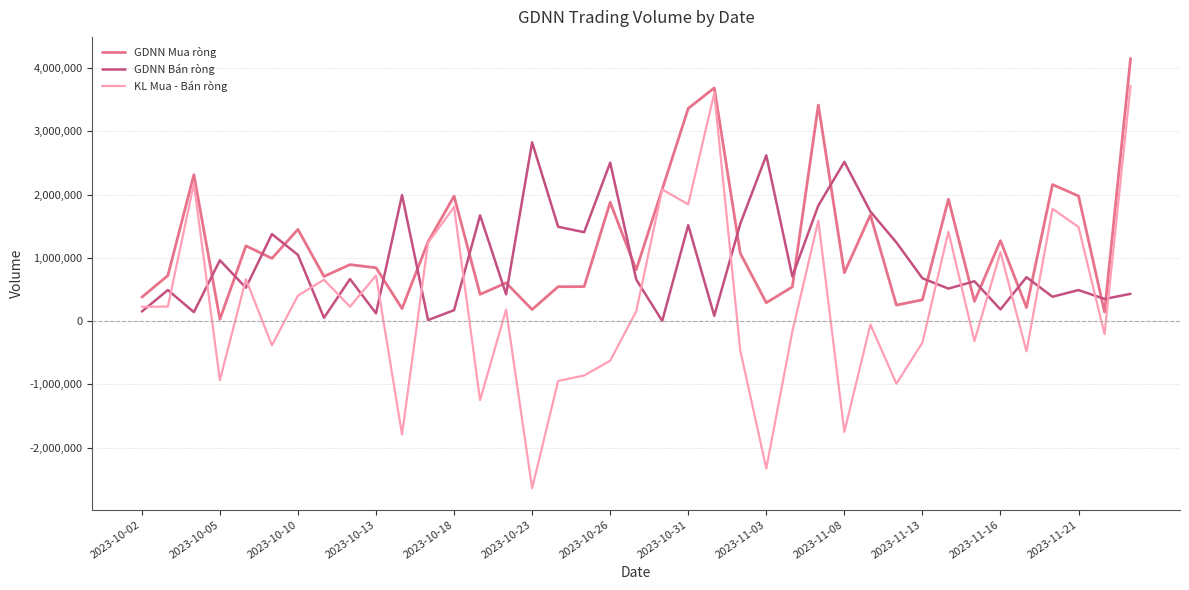

Which series has the largest range (max minus min)?

KL Mua - Bán ròng